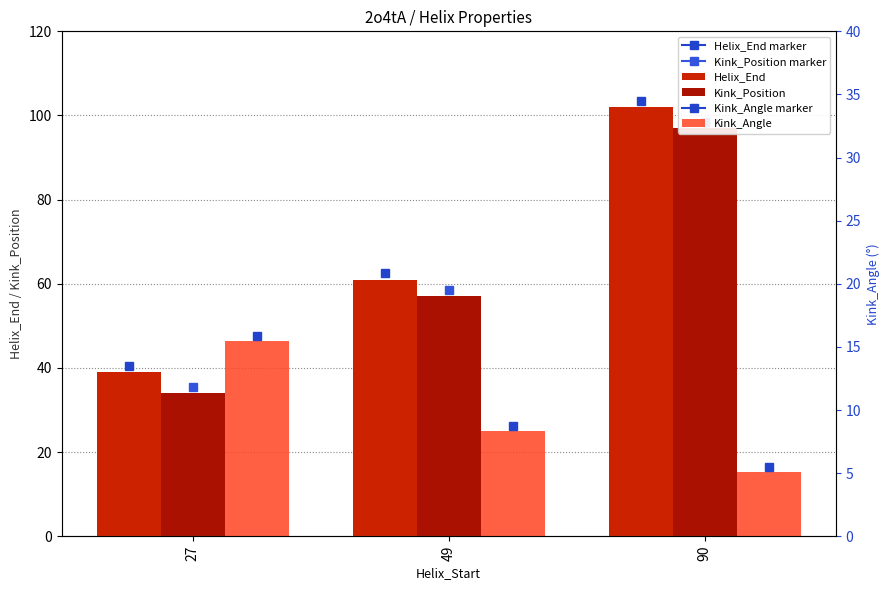

Rank the series by their maximum value, from lowest to highest.

Kink_Angle, Kink_Position, Helix_End